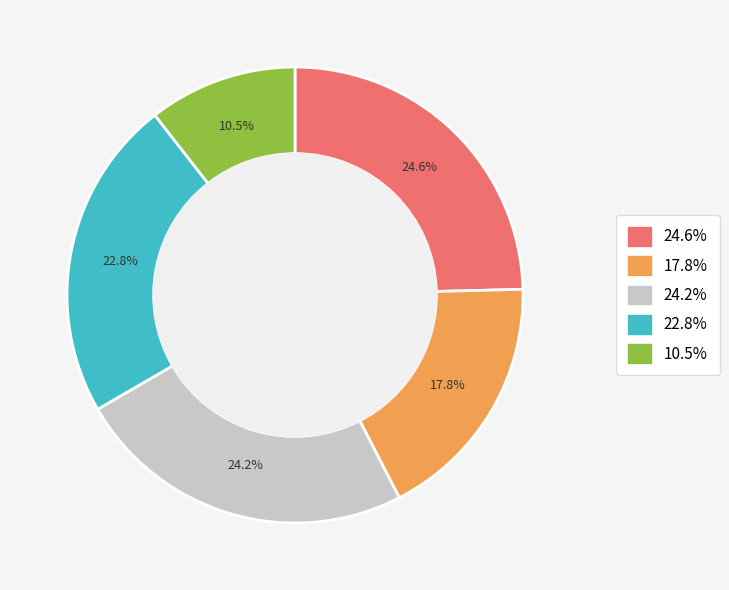

Does any single category account for the majority?

No